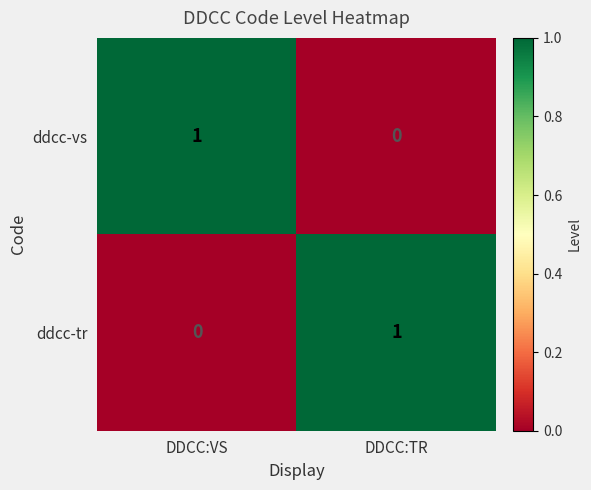

True or false: ddcc-tr has a value of 0 at DDCC:TR.

False